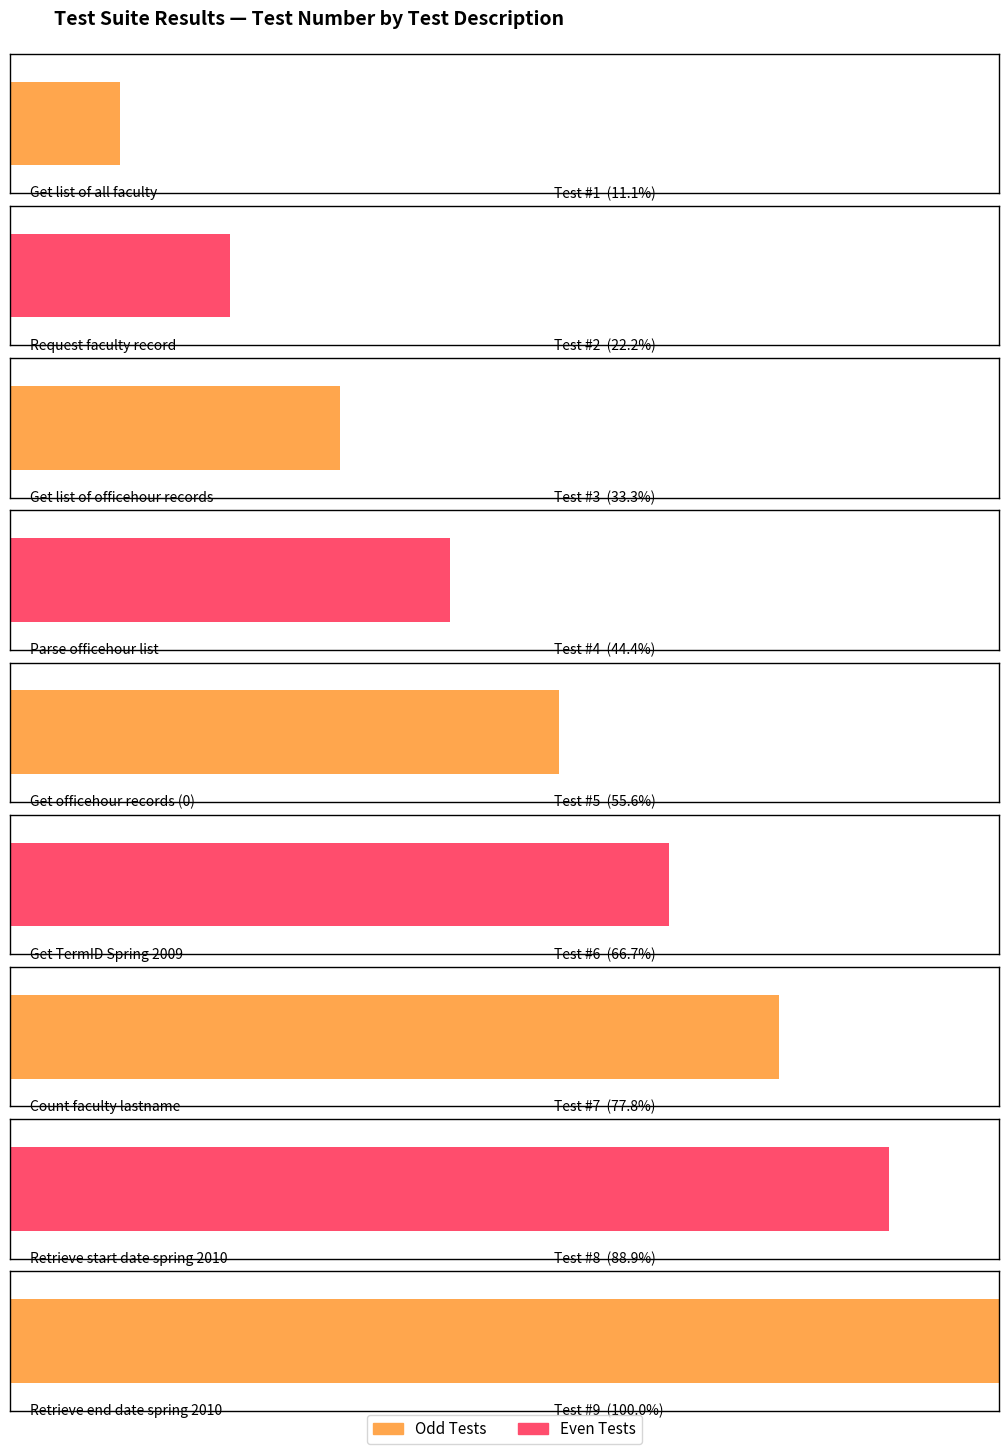

How many data points are less than 5?

4